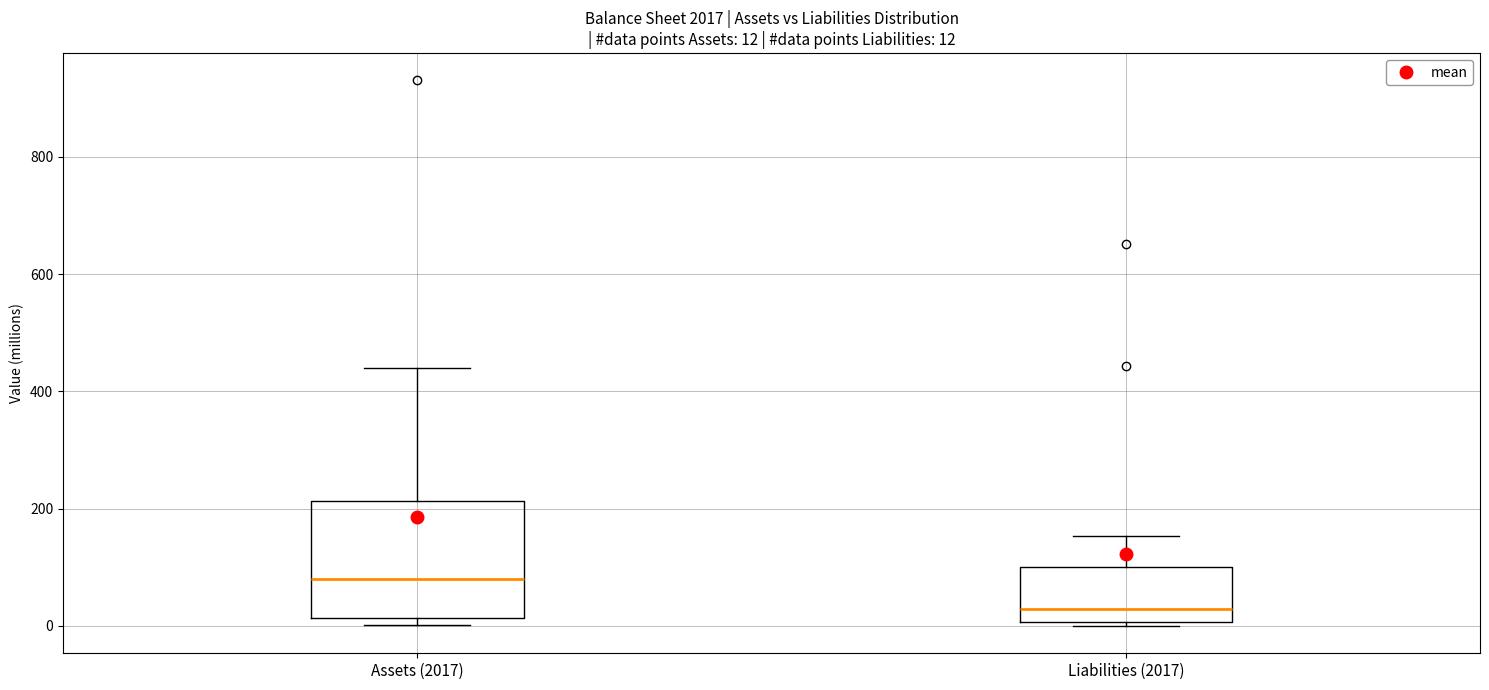

Which box has the highest median line?

Assets (2017)